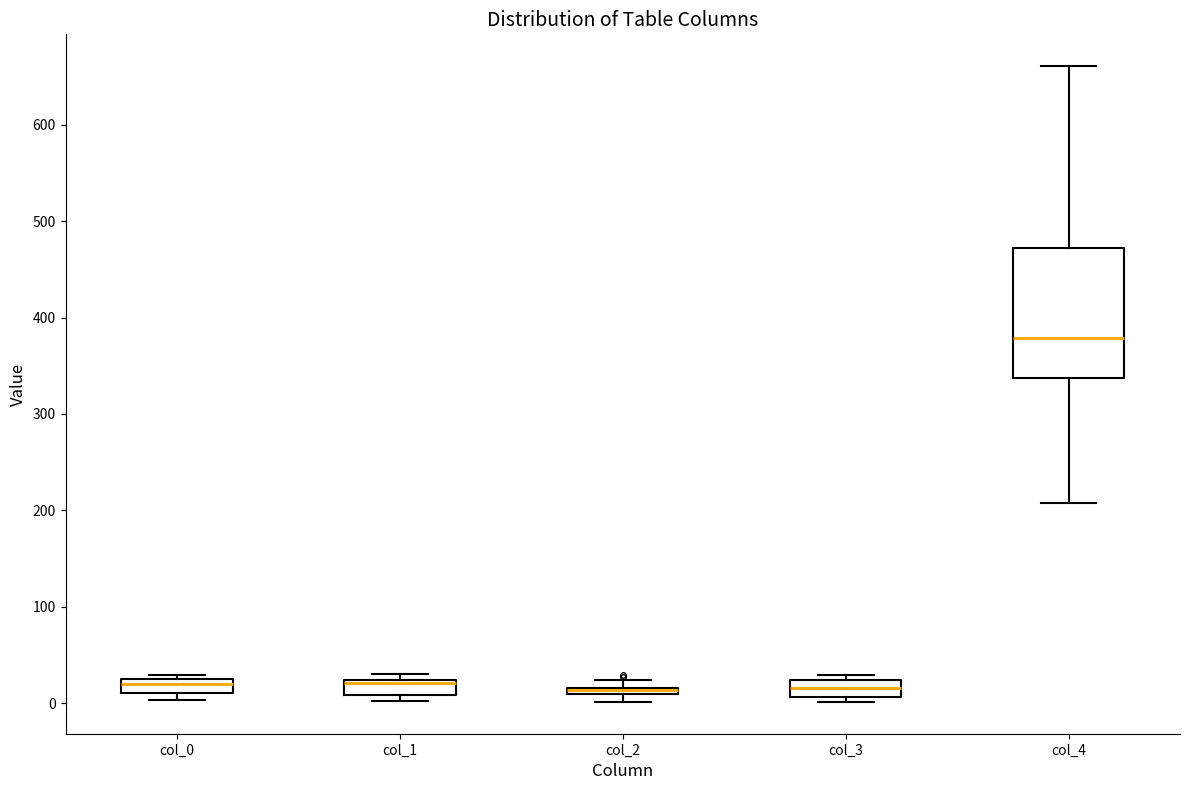

Where is the lower edge of the box for col_2 on the y-axis? The values are not printed on the chart, so give them approximately, as read against the axis.

10